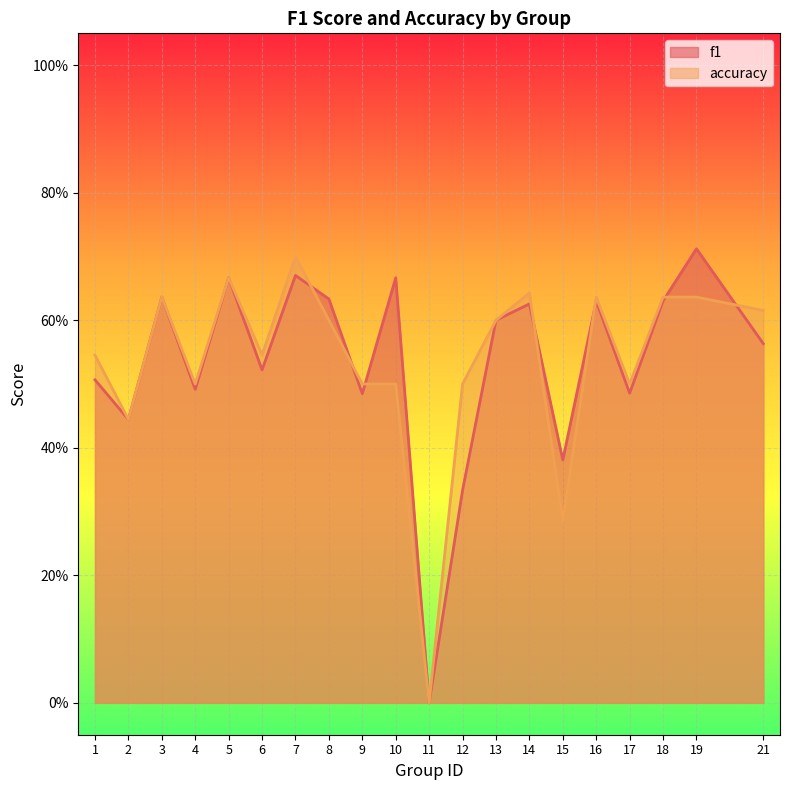

What are all the series names shown in the legend?

f1, accuracy